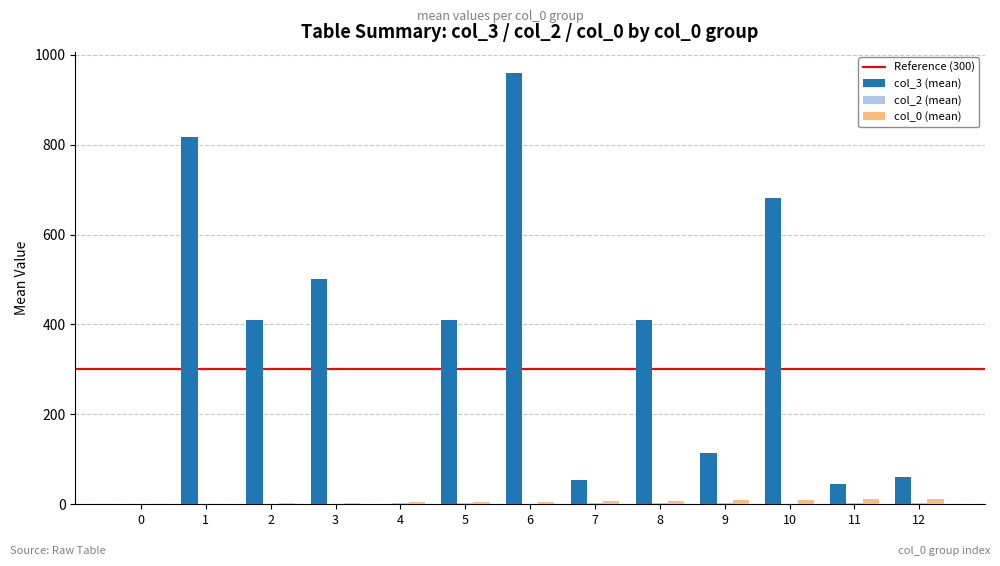

Which series has the largest total across all categories?

col_3 (mean)